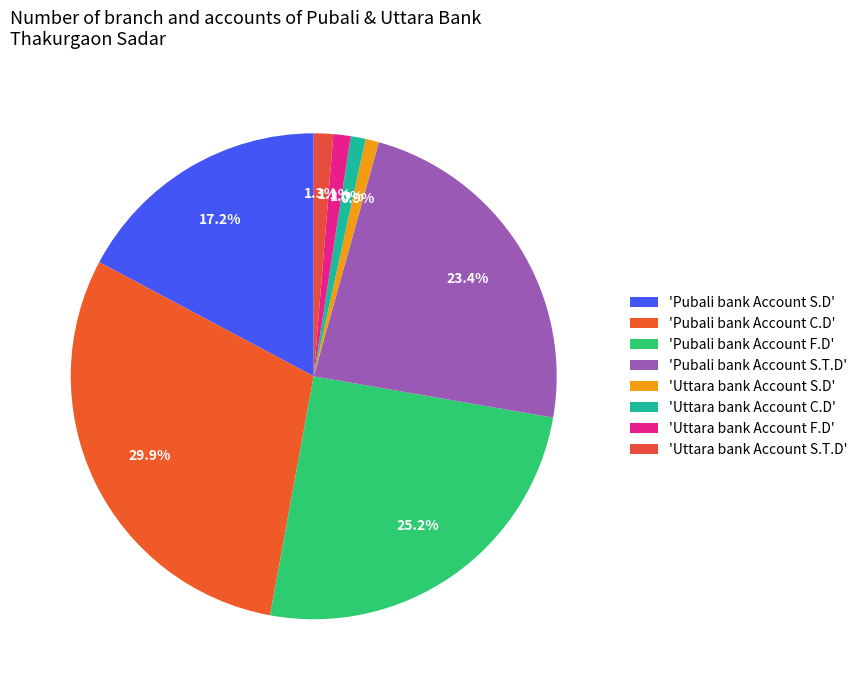

Count the number of slices in the pie.

8